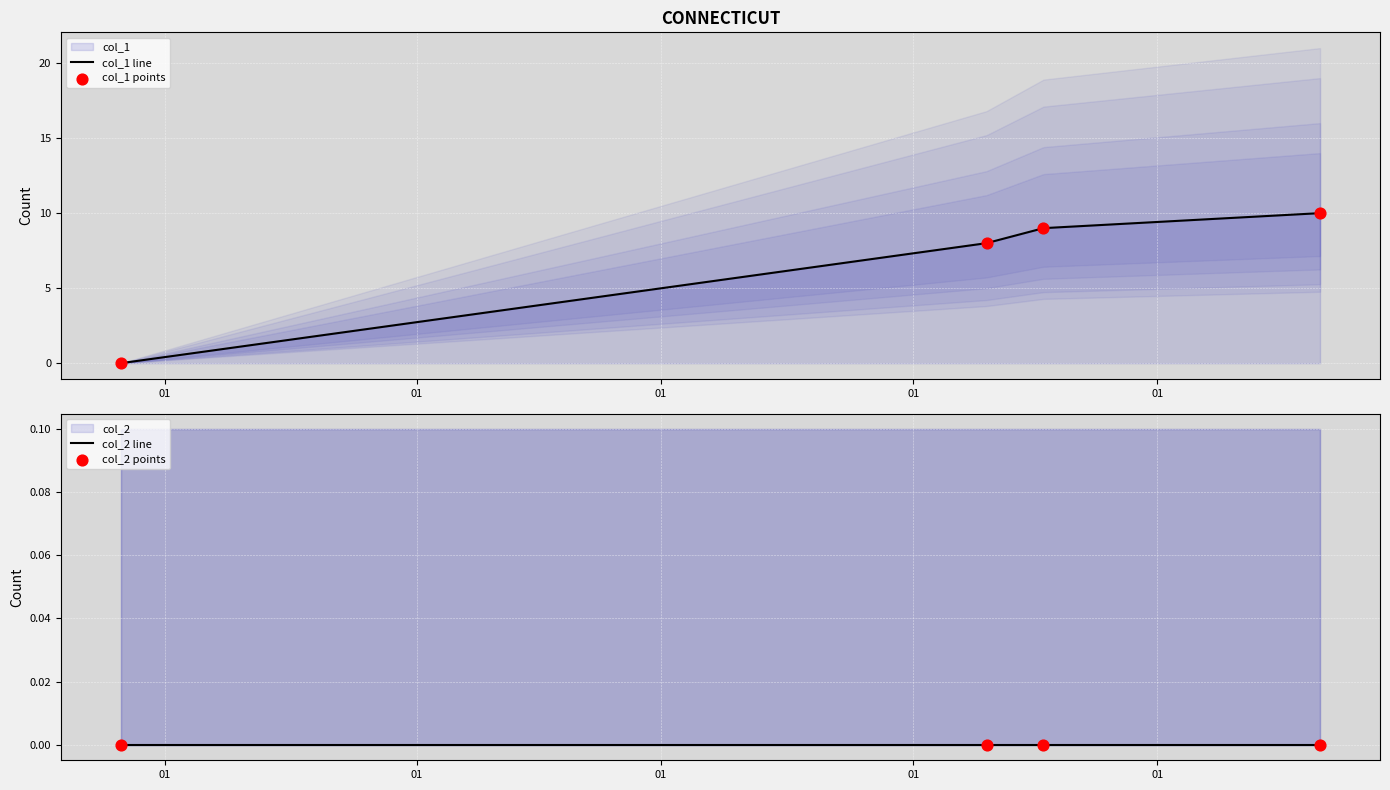

Is the value of col_1 points at 01 greater than the value of col_2 line at 01?

No